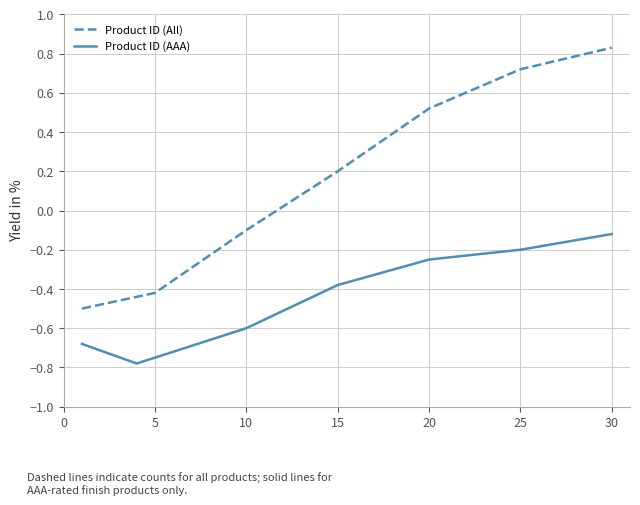

Which series has the largest total across all categories?

Product ID (All)